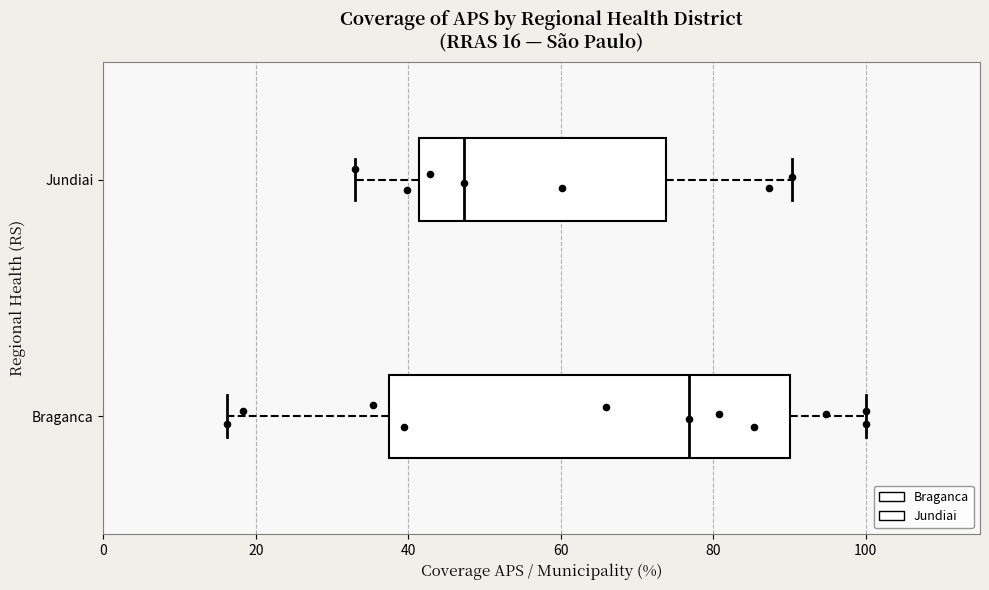

Which box is the widest, from its left edge to its right edge?

Braganca